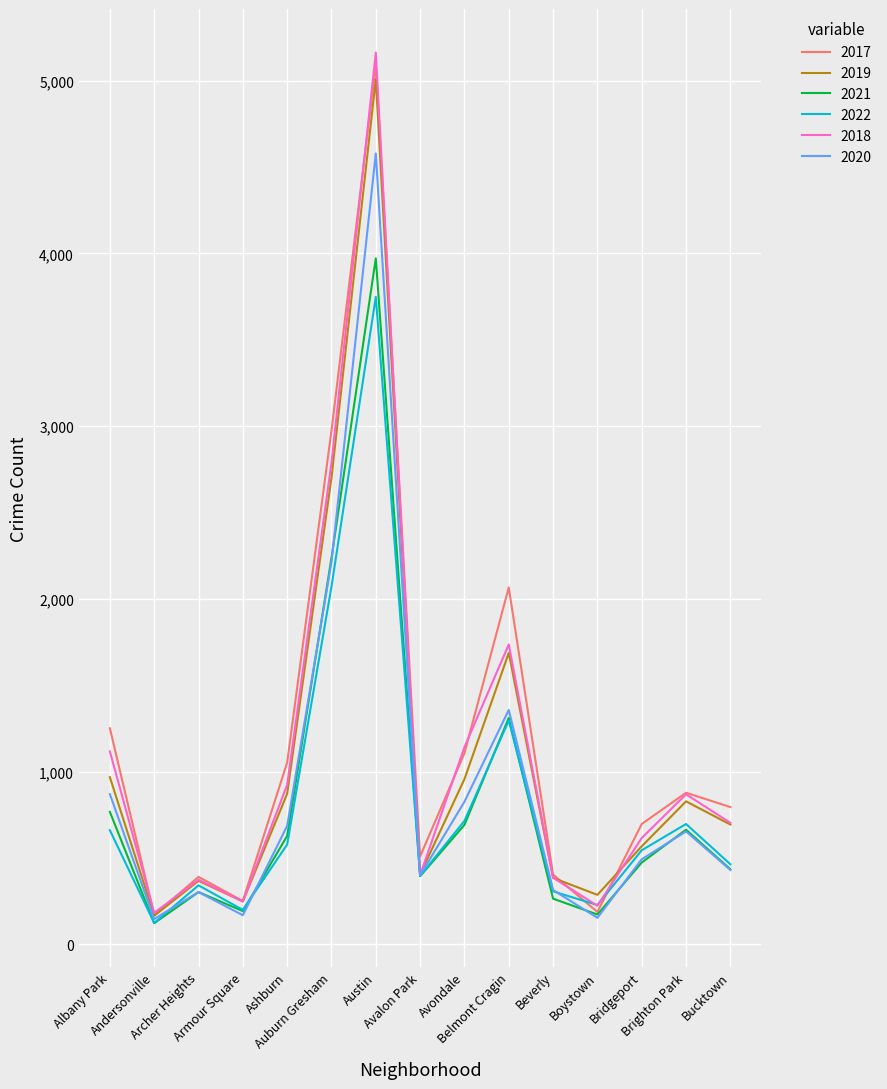

What position from the right is Bucktown?

1